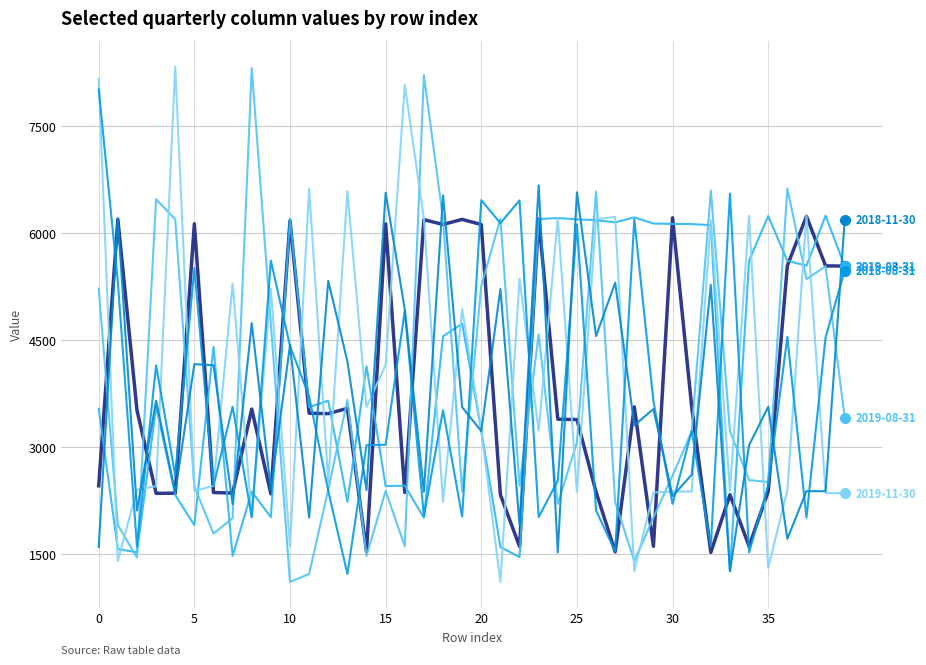

Is it true that 2019-11-30 equals 3156 at 17?

False